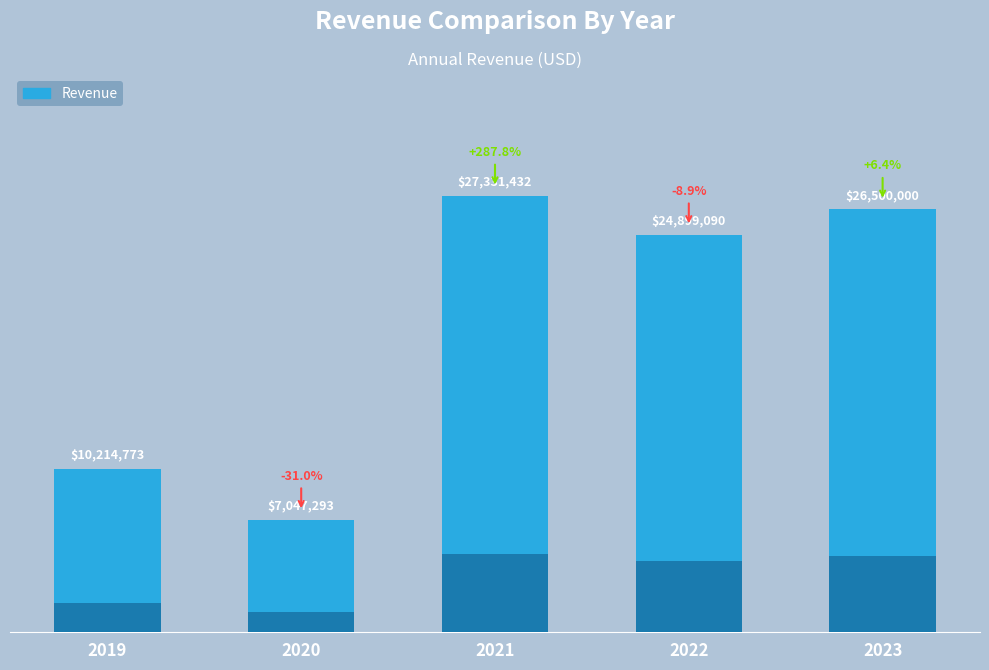

True or false: the data shows 35545993.1 at 2022.

False